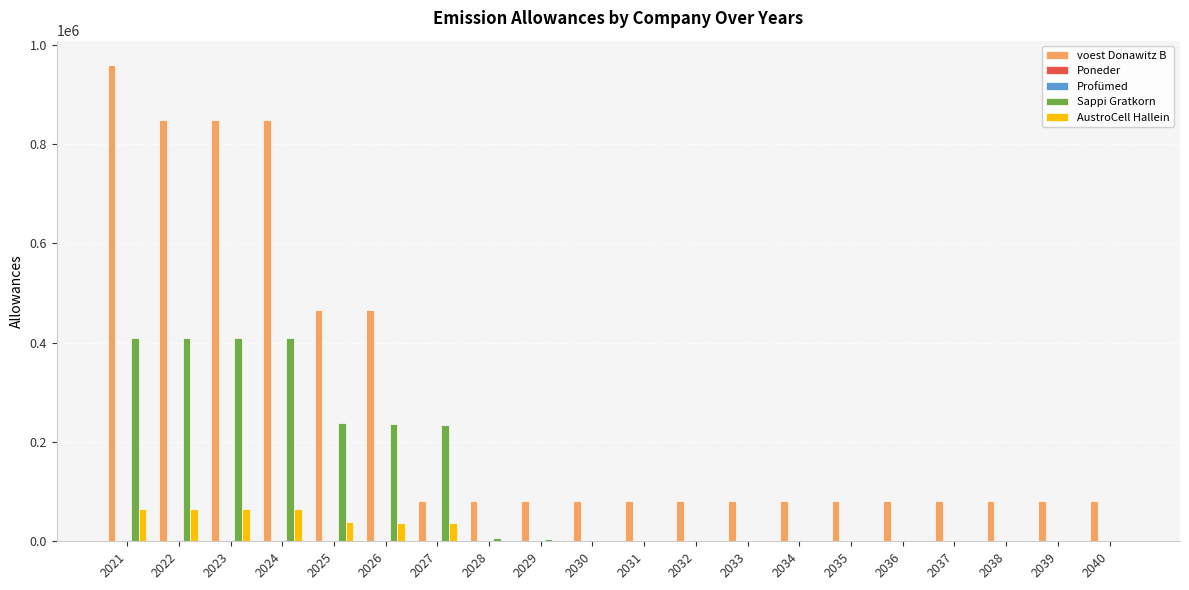

What is the maximum value shown in the chart?

960633.3